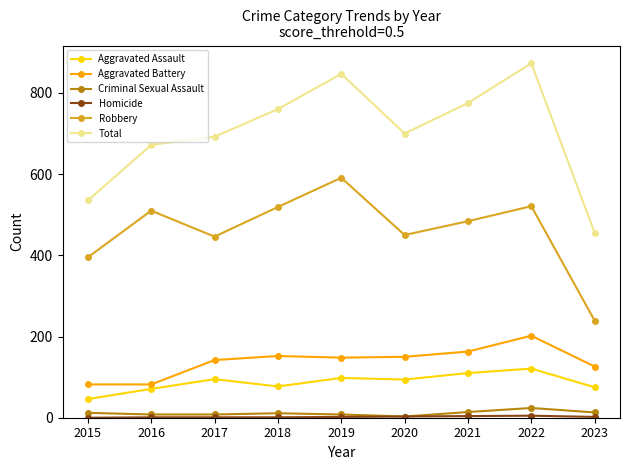

Between 2021 and 2022, which series saw the biggest shift?

Total